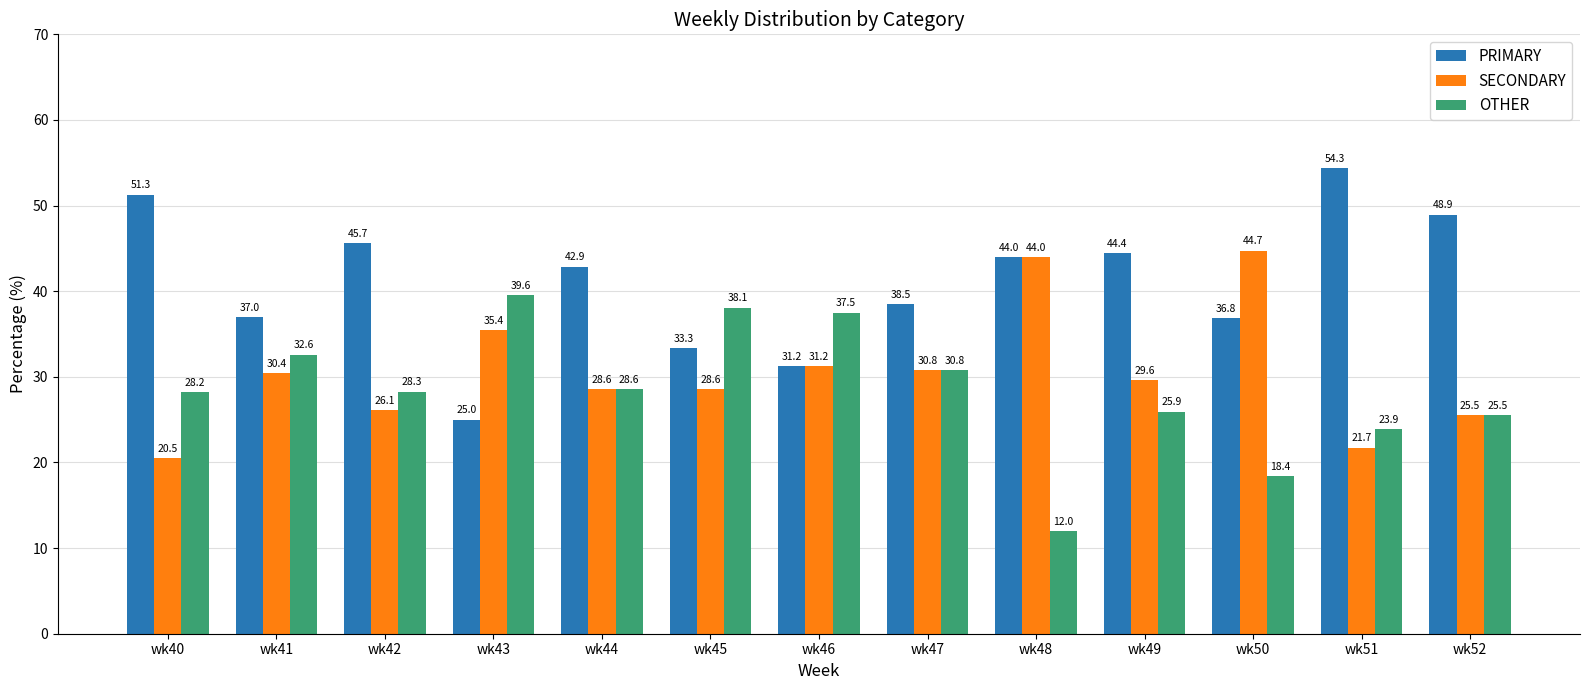

At which label does PRIMARY reach its peak?

wk51